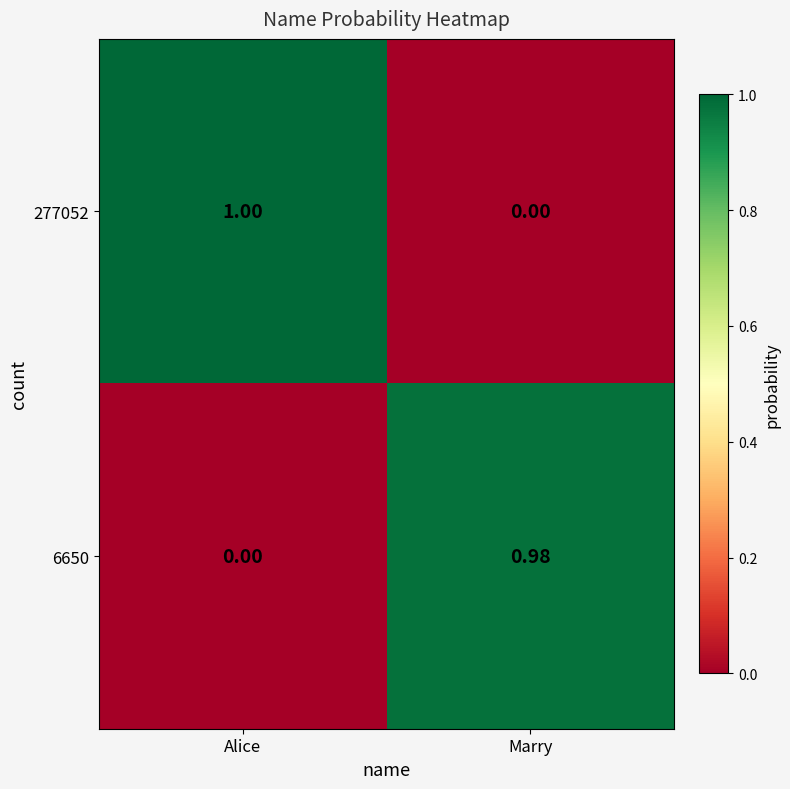

Which category has the highest value across all series?

Alice